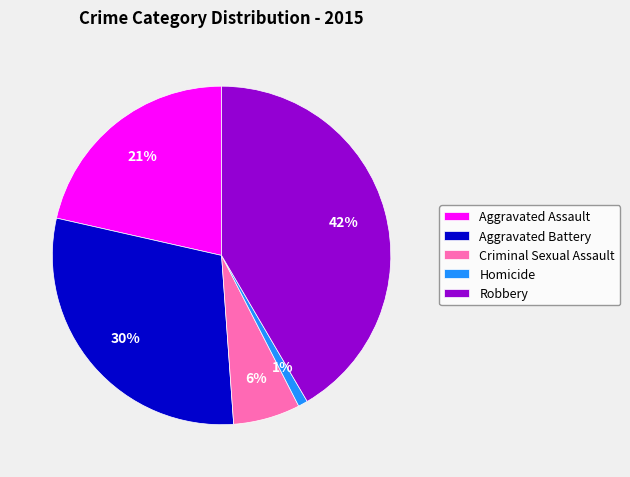

Is it true that Criminal Sexual Assault is 6% of the pie?

True